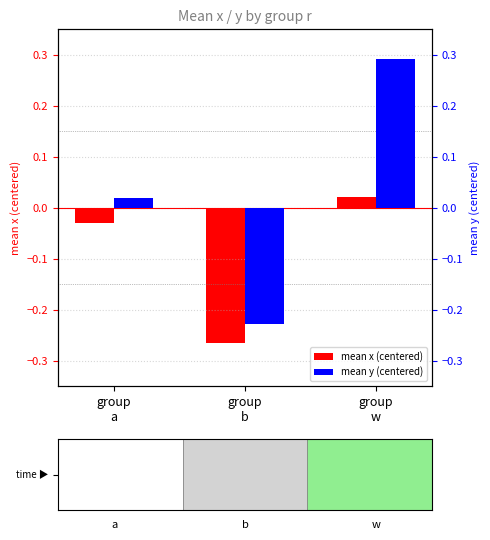

What is the difference between the maximum and minimum values in the mean y (centered) series?

0.5